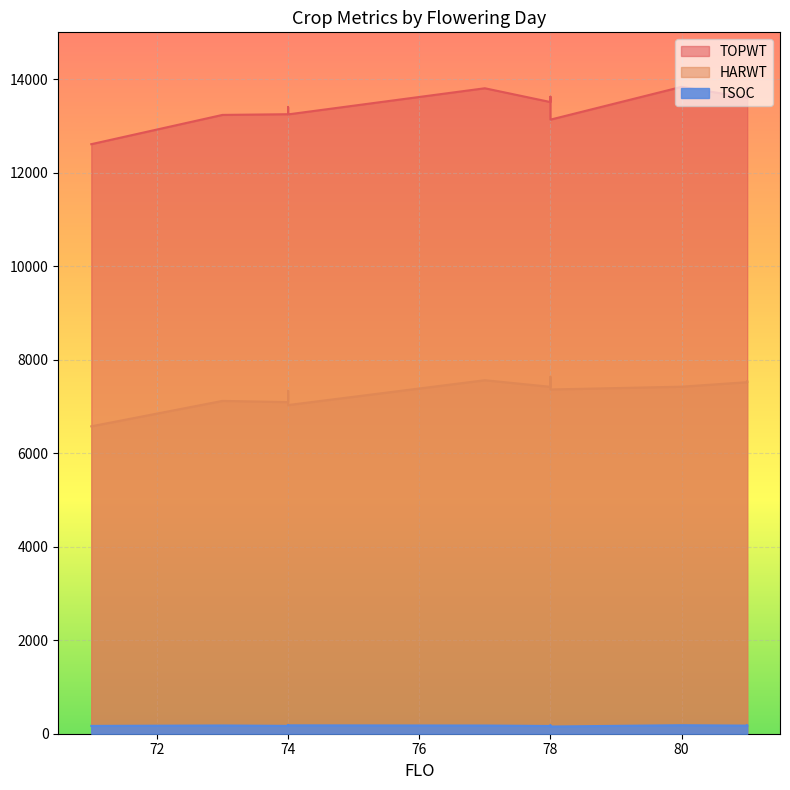

Between 81 and 78, which series saw the biggest shift?

TOPWT